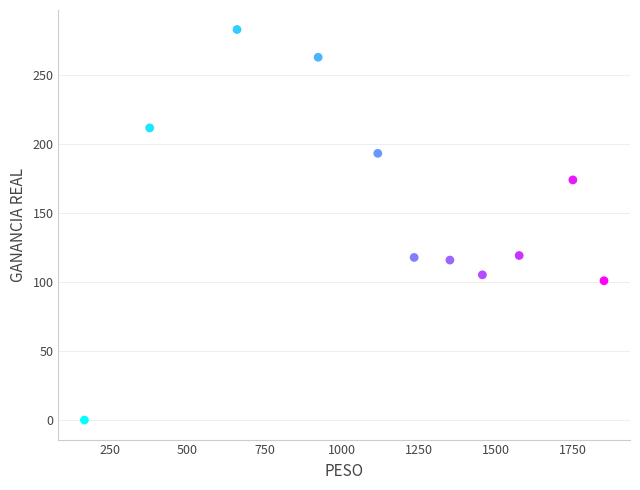

What is the range of X values (max minus min)?

1685.5